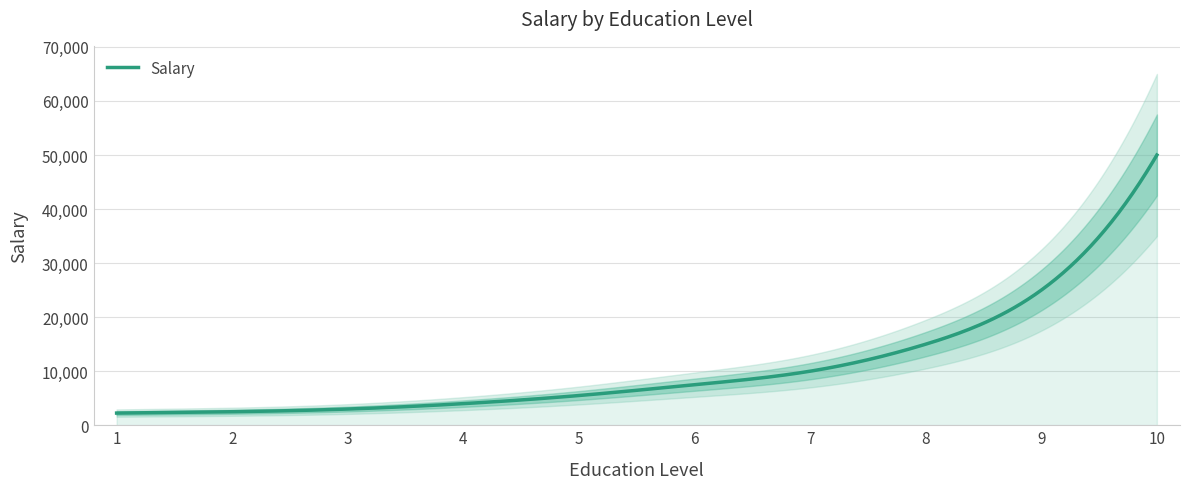

Where is the data nearest to the value 26125?

9